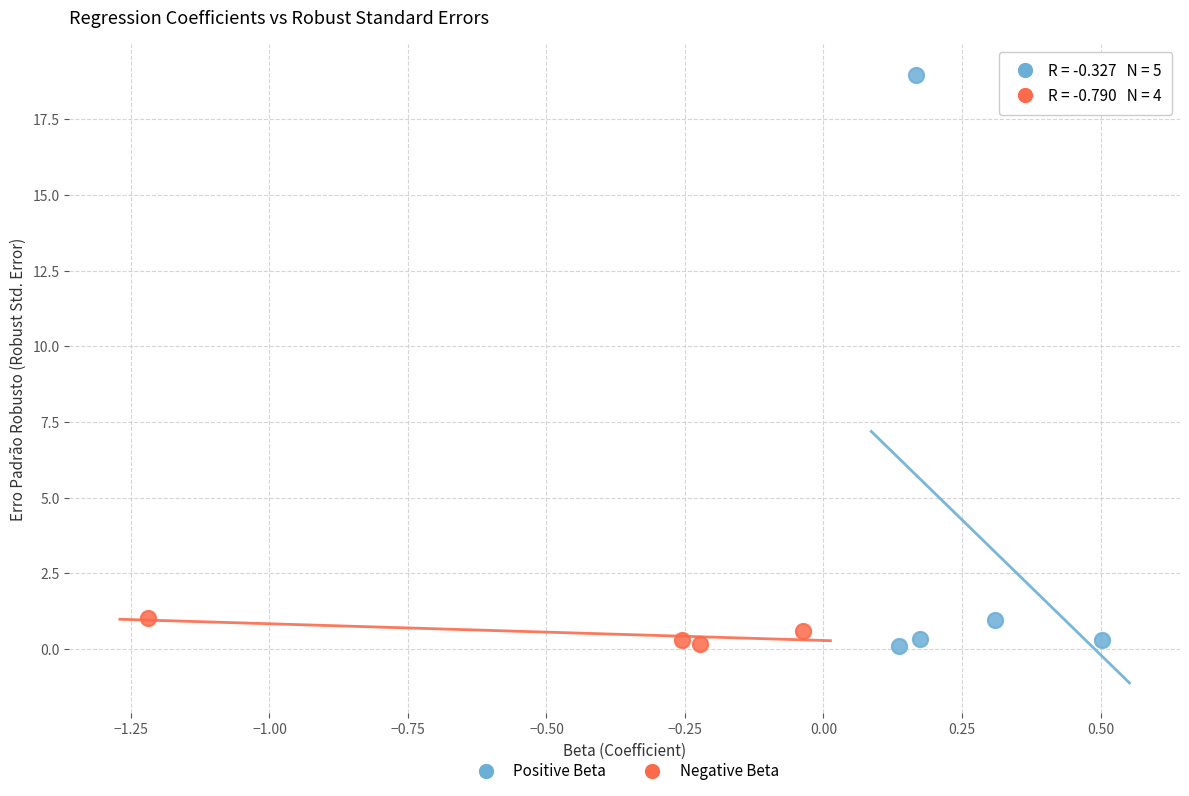

Which series reaches the maximum Y coordinate?

Positive Beta